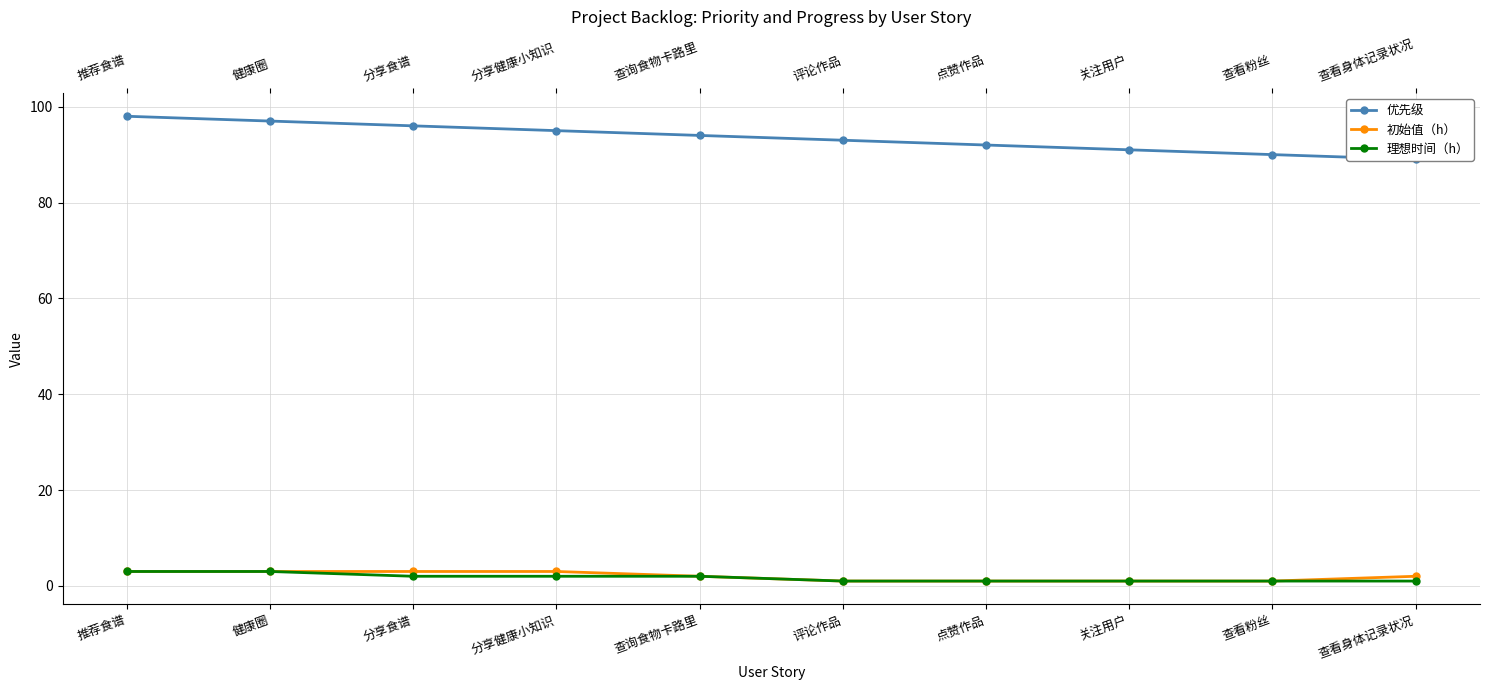

What is the difference between the second highest and minimum values in the 优先级 series?

8